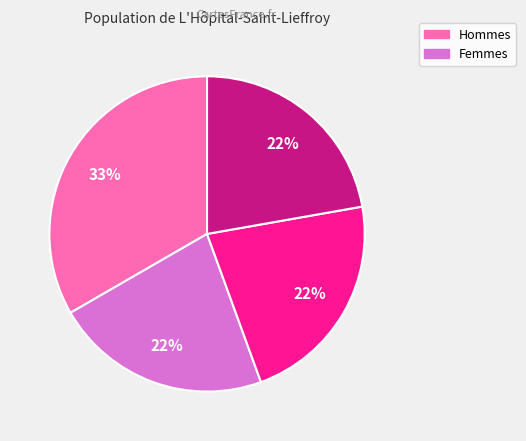

Is there any slice that represents more than half of the pie?

No